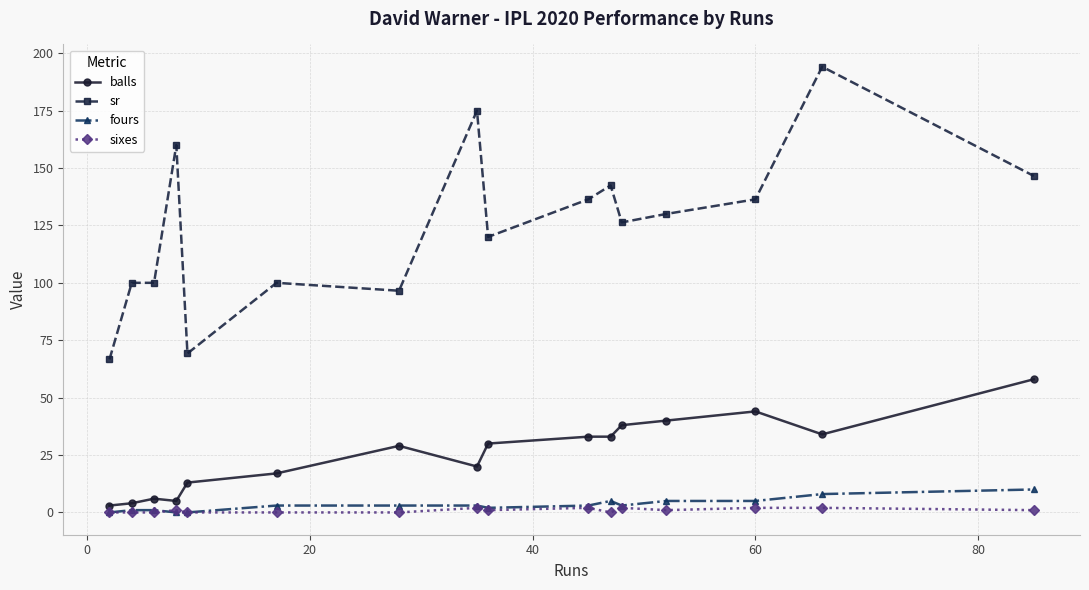

Which series has the widest spread of values?

sr